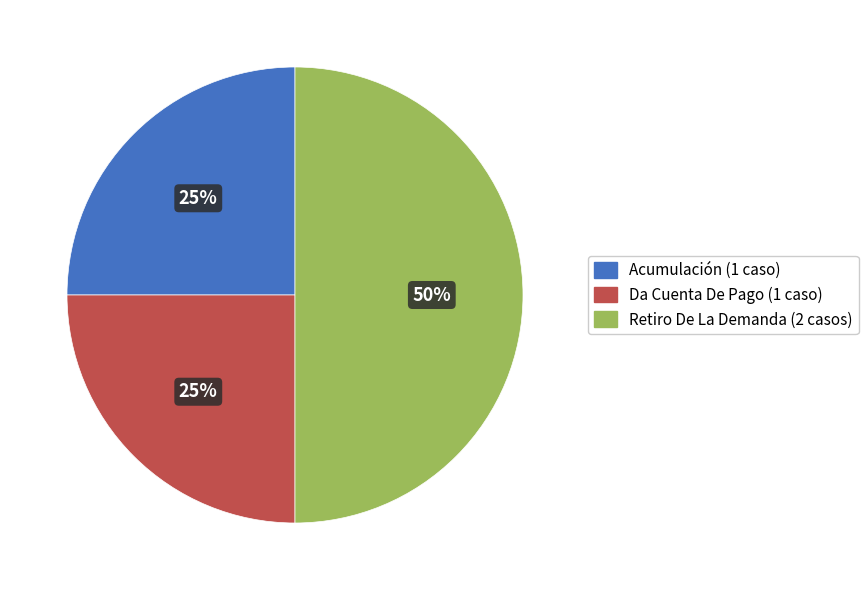

True or false: Acumulación accounts for 25% of the total.

True